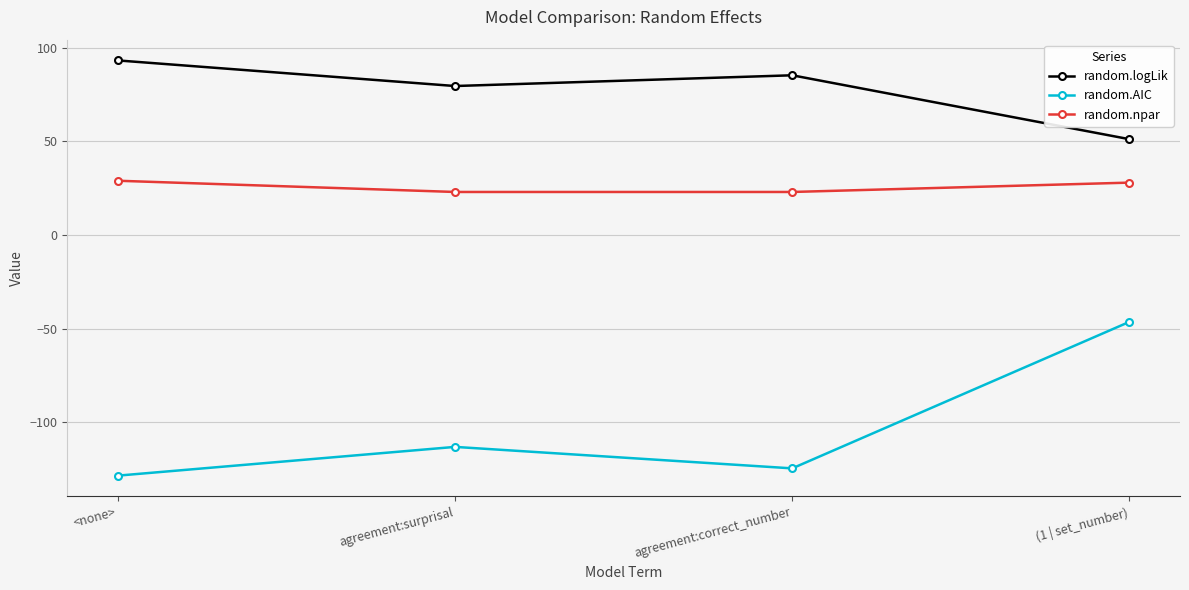

How many data points in random.AIC are less than -113?

3